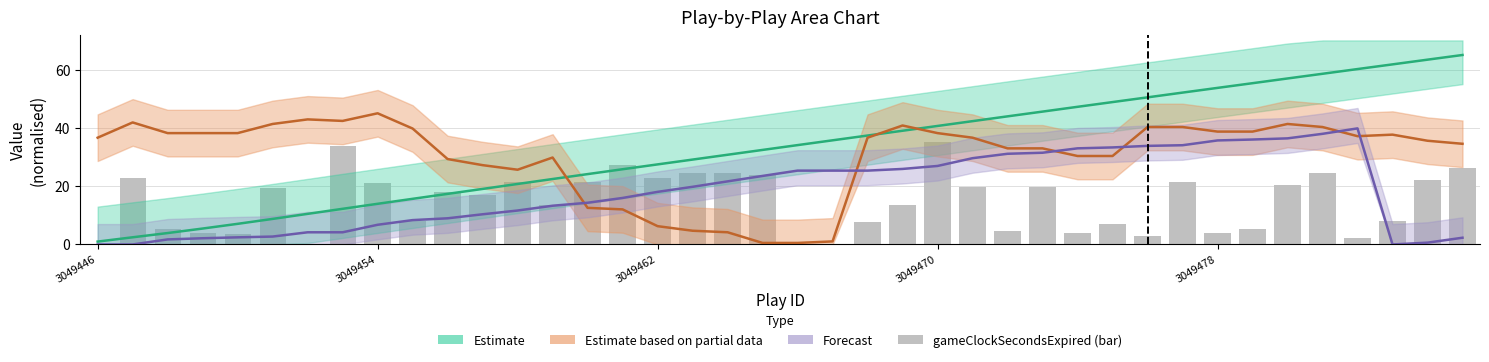

Reading left to right, transcribe all the data shown in this chart.

0.0	22.8	5.2	4.1	3.5	19.2	0.0	33.8	21.0	8.2	18.1	16.9	21.6	13.4	21.6	27.4	22.8	24.5	24.5	23.9	0.0	0.0	7.6	13.4	35.0	19.8	4.7	19.8	4.1	7.0	2.9	21.6	4.1	5.2	20.4	24.5	2.3	8.2	22.2	26.2